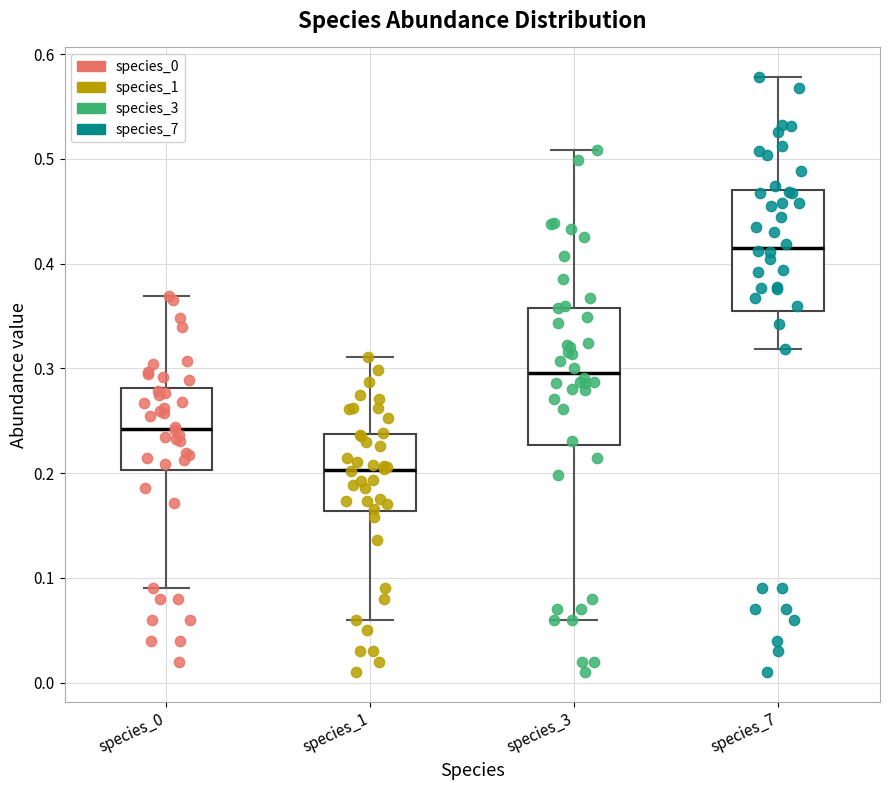

Reading left to right, transcribe this box plot: for each box, give where its median line is, the range the box spans, and where its two whiskers end, as read against the y-axis. The values are not printed on the chart, so give them approximately, as read against the axis.

species_0: median 0.24, box 0.20 to 0.28, whiskers 0.09 to 0.37
species_1: median 0.20, box 0.16 to 0.24, whiskers 0.06 to 0.31
species_3: median 0.30, box 0.23 to 0.36, whiskers 0.06 to 0.51
species_7: median 0.42, box 0.36 to 0.47, whiskers 0.32 to 0.58